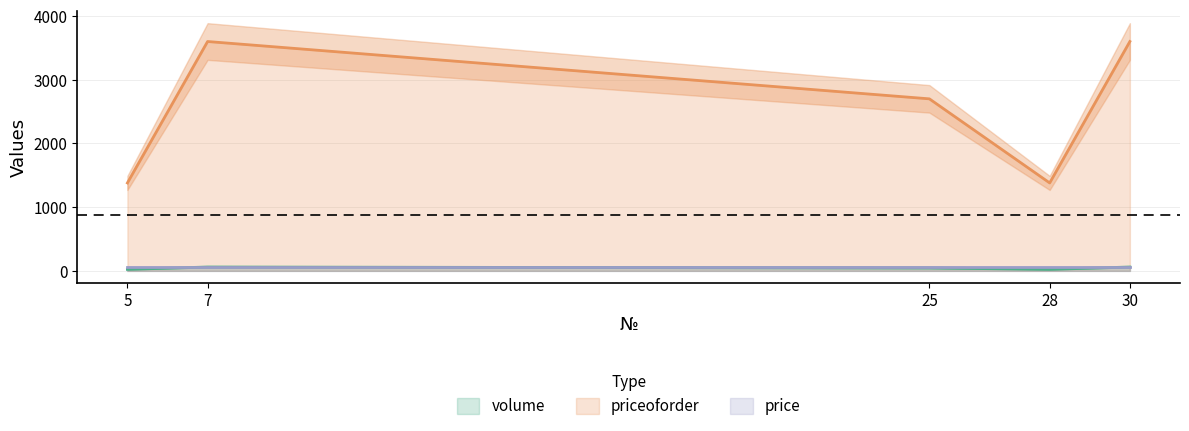

Which series has the largest total across all categories?

priceoforder